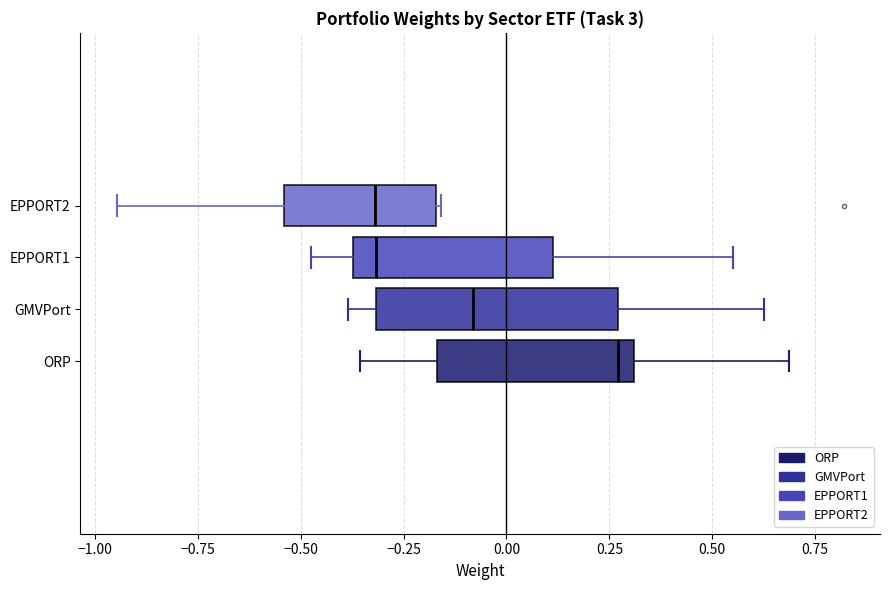

Where does the median line of the box for EPPORT2 sit on the x-axis? The values are not printed on the chart, so give them approximately, as read against the axis.

-0.30